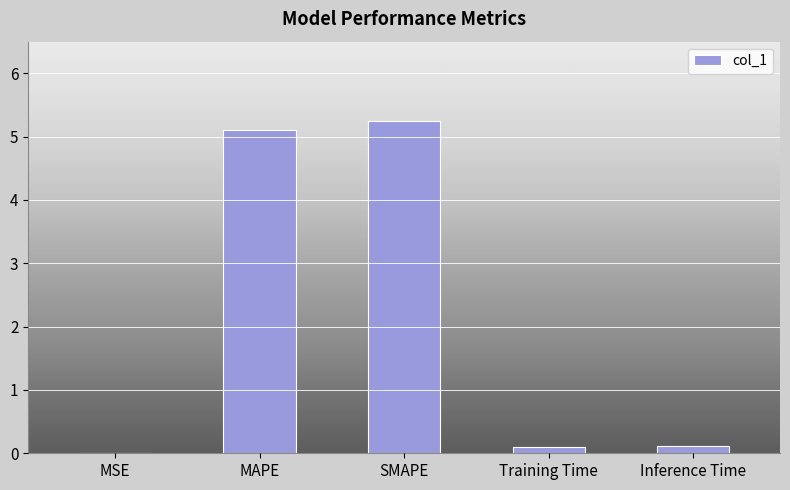

Between Training Time and SMAPE, which is larger?

SMAPE